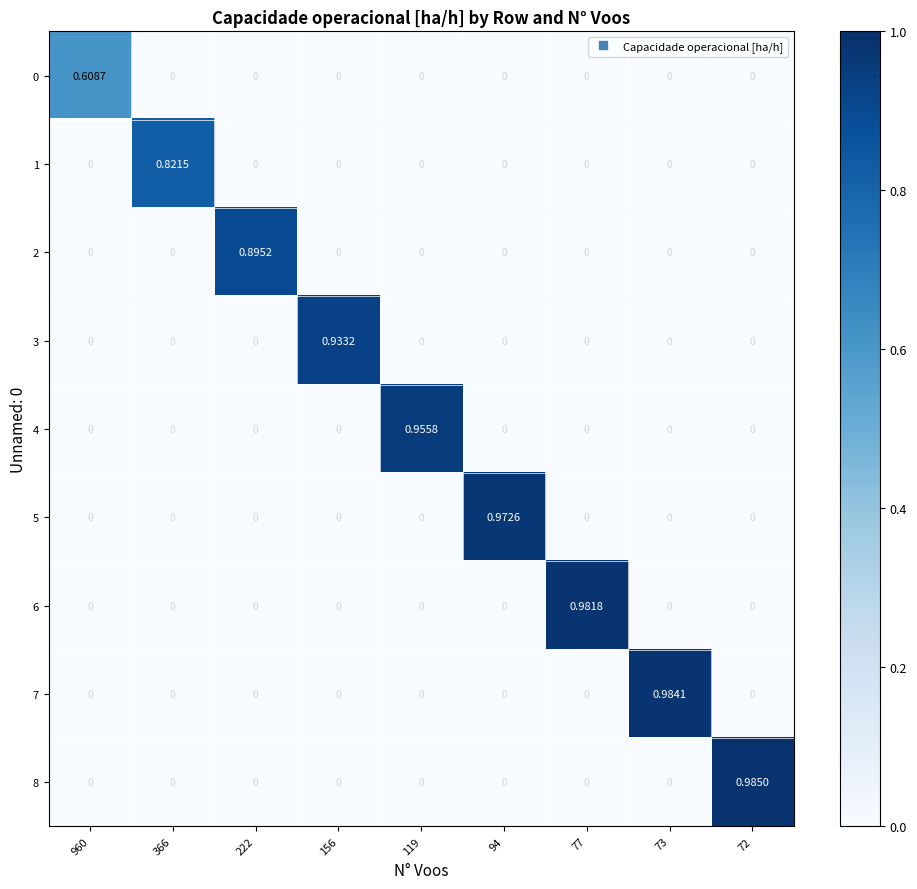

How many series are shown in this chart?

9